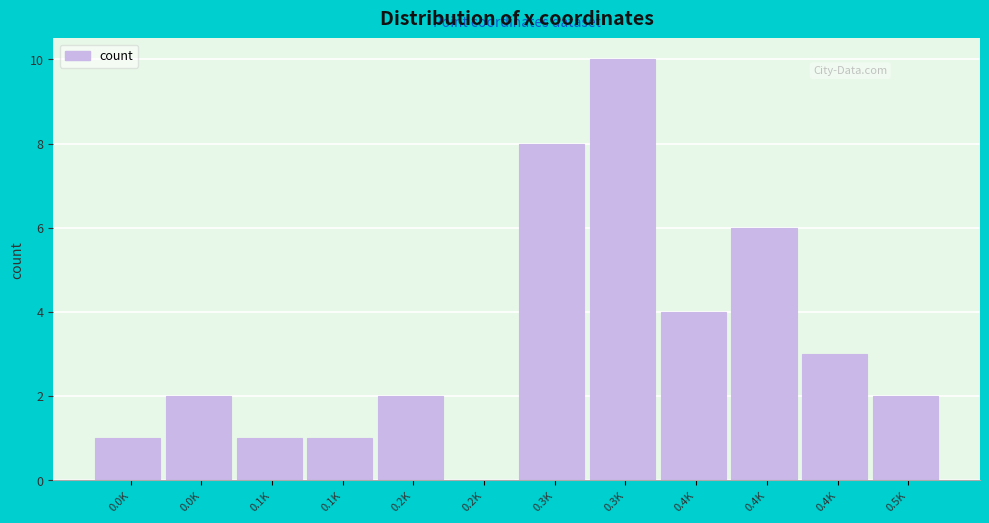

How many data points does each series have?

12